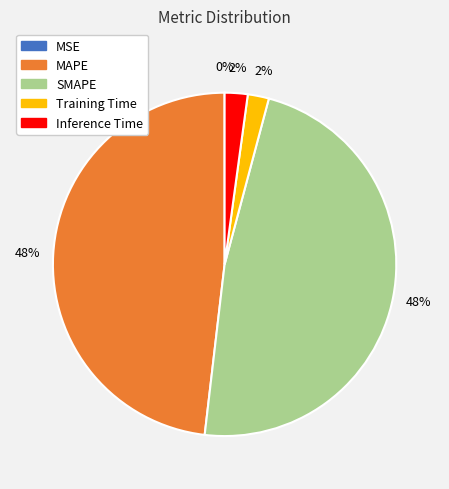

To the nearest percent, what is the difference between the Inference Time and SMAPE slice percentages?

46%